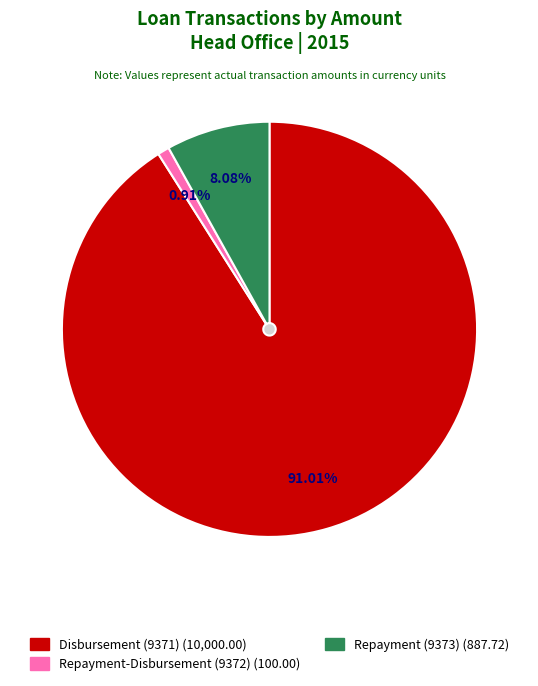

Is Disbursement (9371) the majority of the pie?

Yes